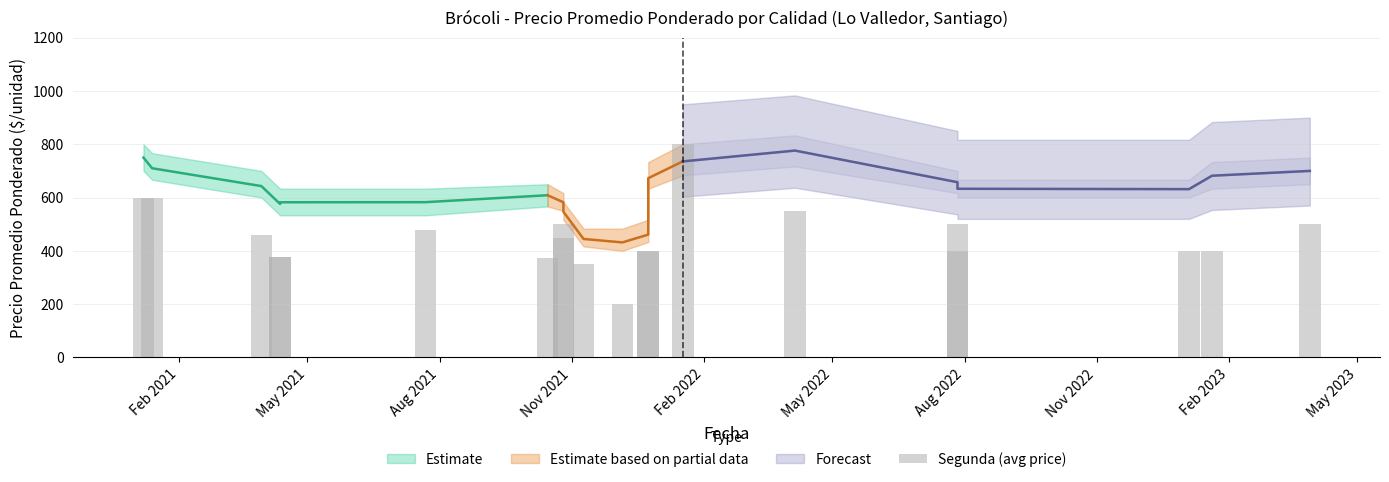

The chart shows a value of 601 at Feb 2023. True or false?

False